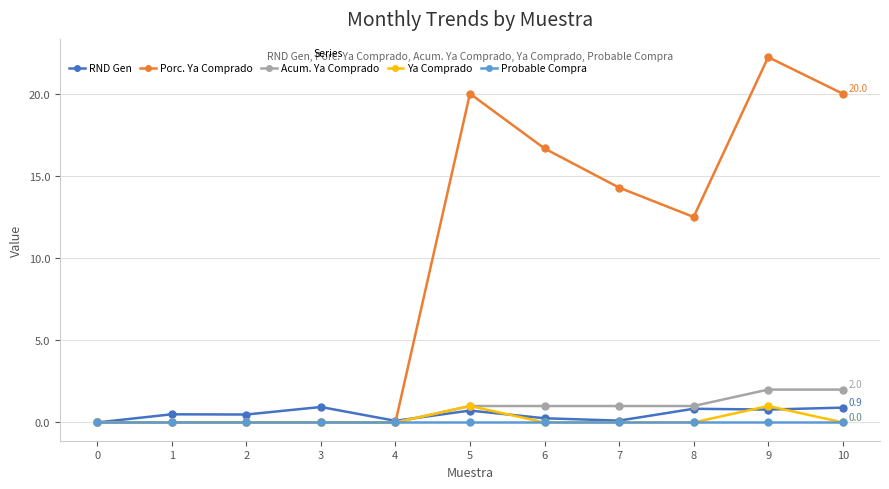

Which series changed the most between 3 and 8?

Porc. Ya Comprado